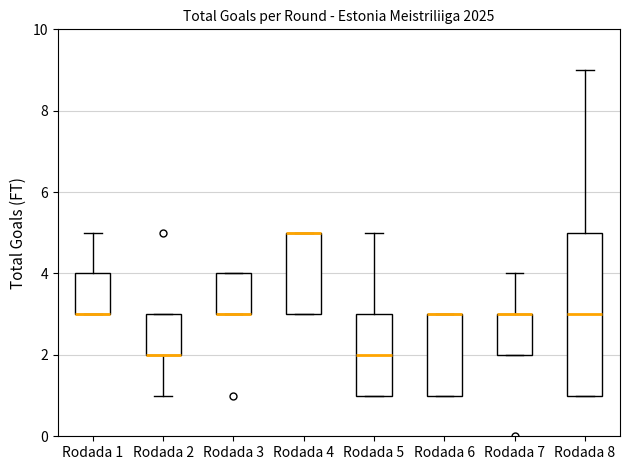

Reading left to right, read every box against the y-axis: the position of its median line, the range the box covers, and the ends of its whiskers. The values are not printed on the chart, so give them approximately, as read against the axis.

Rodada 1: median 3 (drawn on the box's lower edge), box 3 to 4, whiskers 3 to 5
Rodada 2: median 2 (drawn on the box's lower edge), box 2 to 3, whiskers 1 to 3
Rodada 3: median 3 (drawn on the box's lower edge), box 3 to 4, whiskers 3 to 4
Rodada 4: median 5 (drawn on the box's upper edge), box 3 to 5, whiskers 3 to 5
Rodada 5: median 2, box 1 to 3, whiskers 1 to 5
Rodada 6: median 3 (drawn on the box's upper edge), box 1 to 3, whiskers 1 to 3
Rodada 7: median 3 (drawn on the box's upper edge), box 2 to 3, whiskers 2 to 4
Rodada 8: median 3, box 1 to 5, whiskers 1 to 9